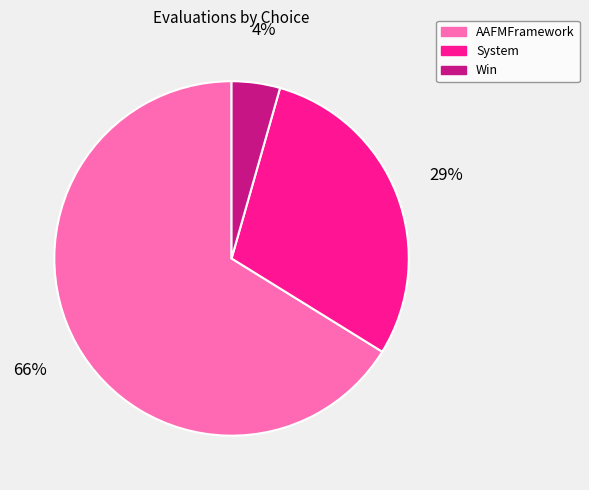

How many segments does this pie chart have?

3